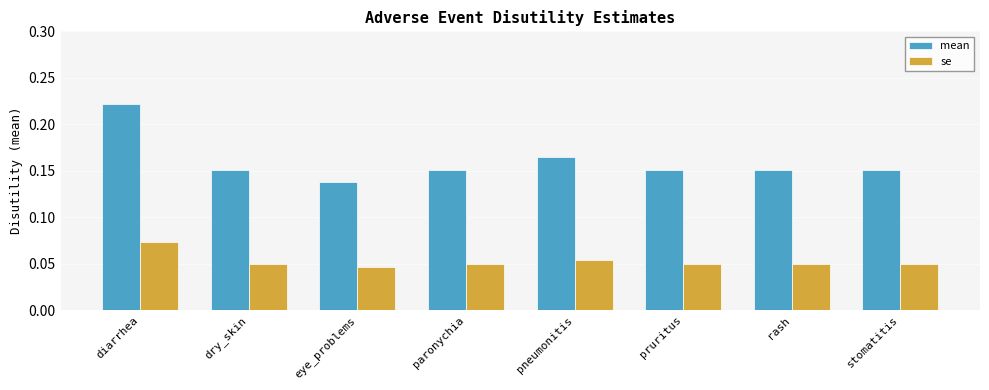

What are all the series names shown in the legend?

mean, se